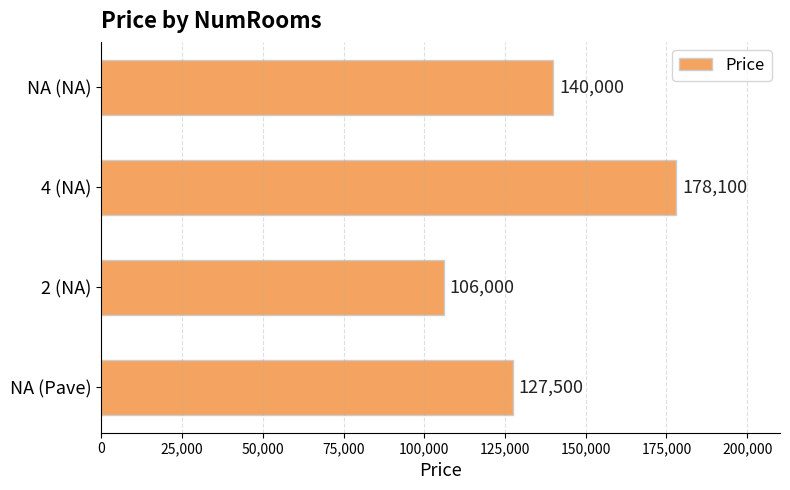

Between NA (NA) and 4 (NA), which is larger?

4 (NA)